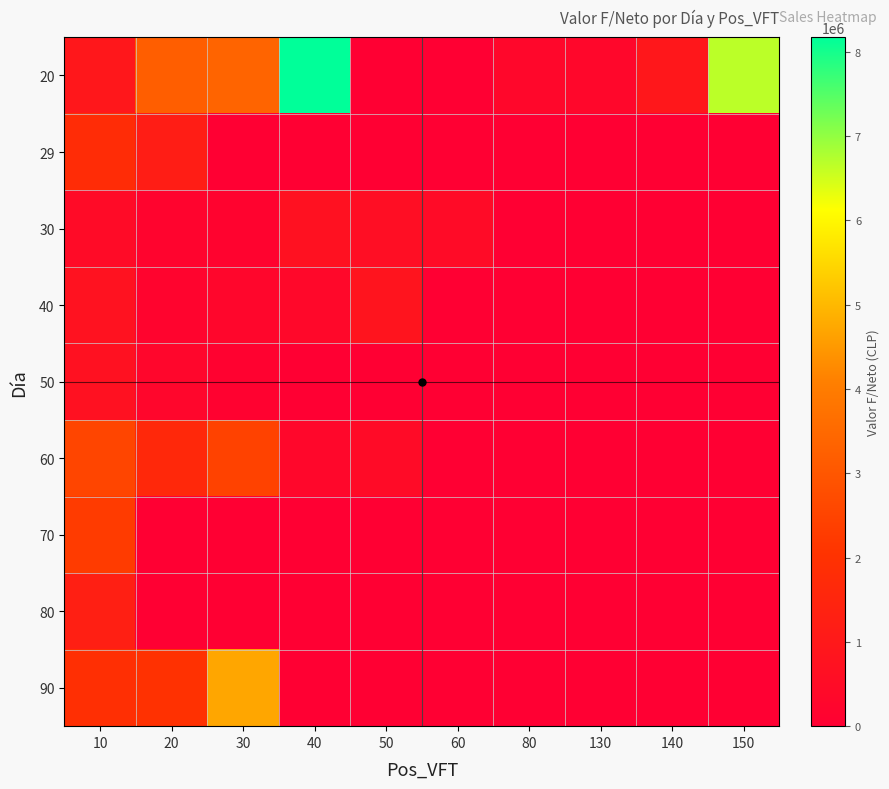

Which series changed the most between 30 and 50?

90